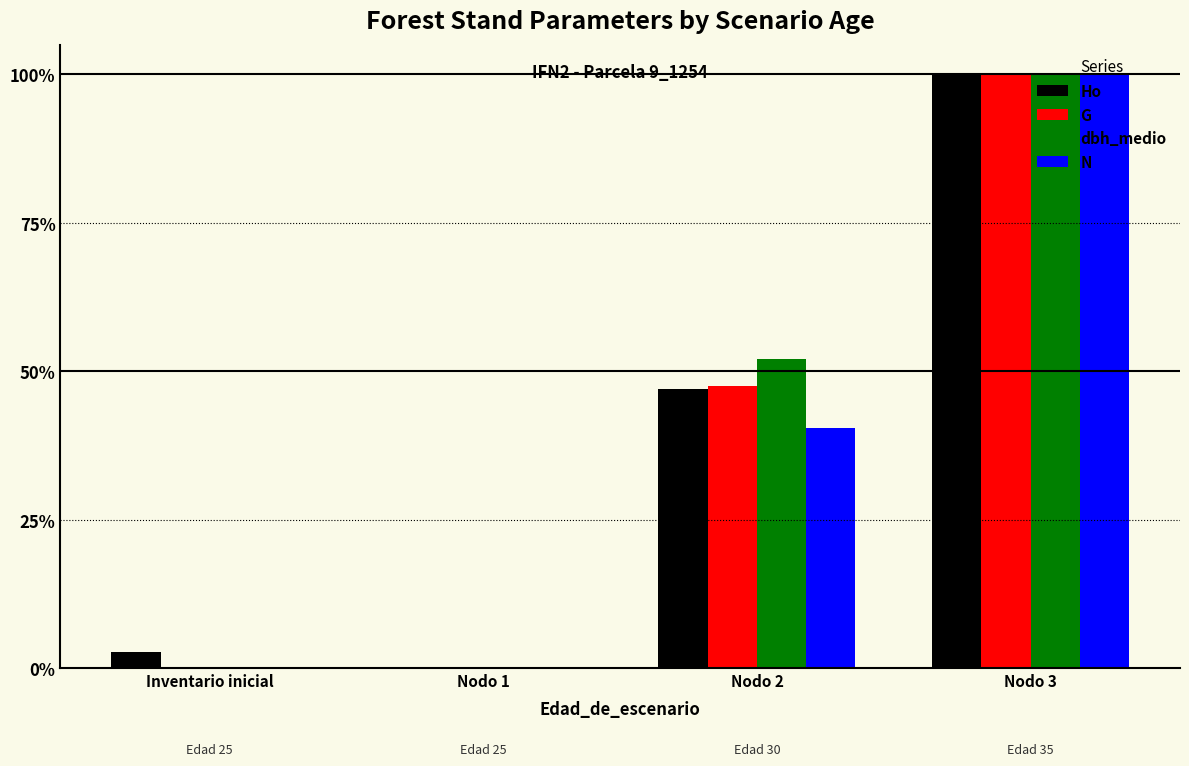

Are the bars grouped side by side (vs. stacked)?

Yes